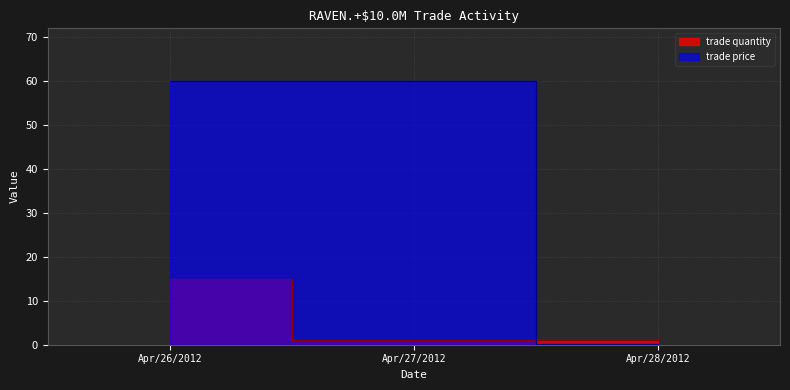

List the series in order of their overall mean, highest first.

trade price, trade quantity